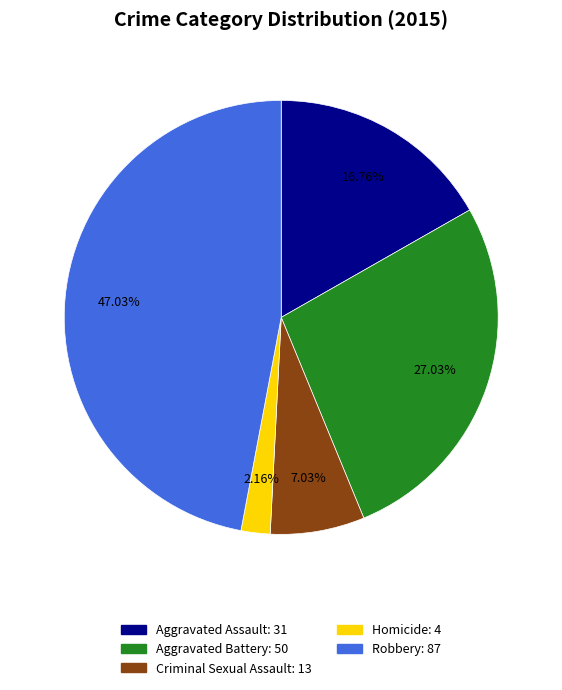

To the nearest percent, what percentage of the pie is Criminal Sexual Assault?

7%